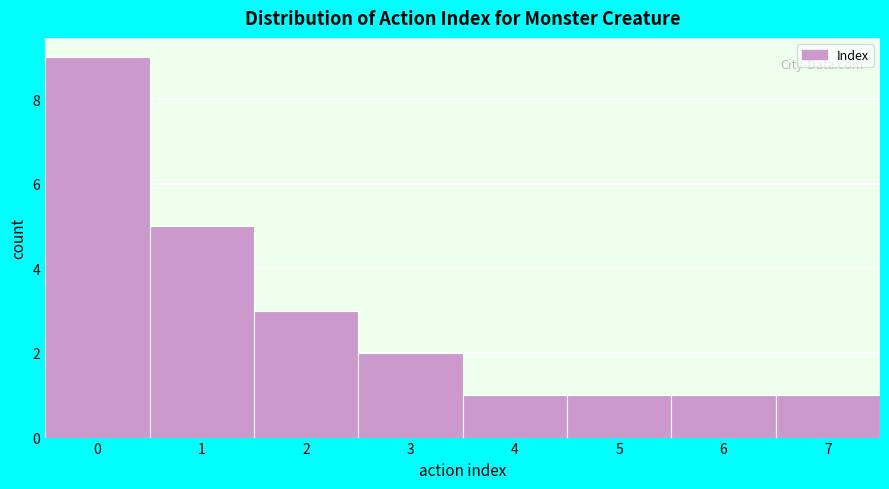

What is the height of the bar covering 1.5 to 2.5 on the x-axis? The values are not printed on the chart, so give them approximately, as read against the axis.

3